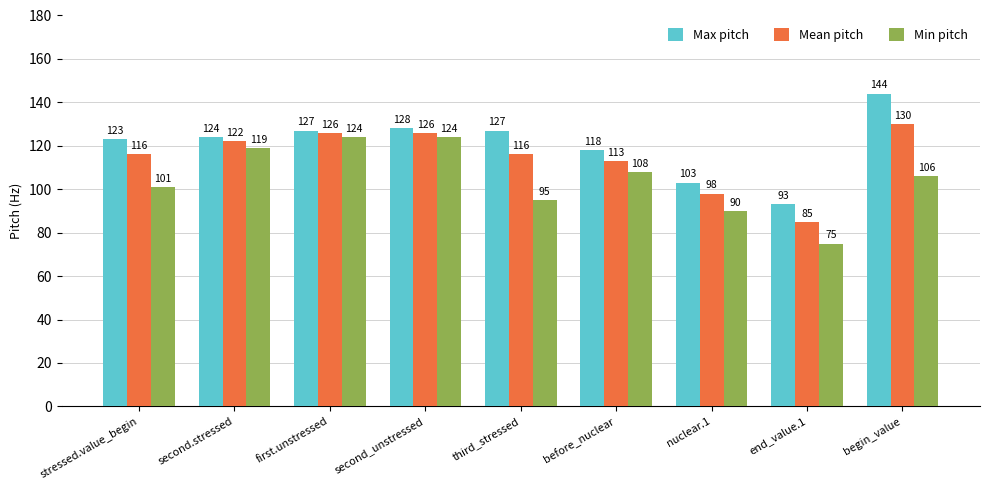

What are all the series names shown in the legend?

Max pitch, Mean pitch, Min pitch